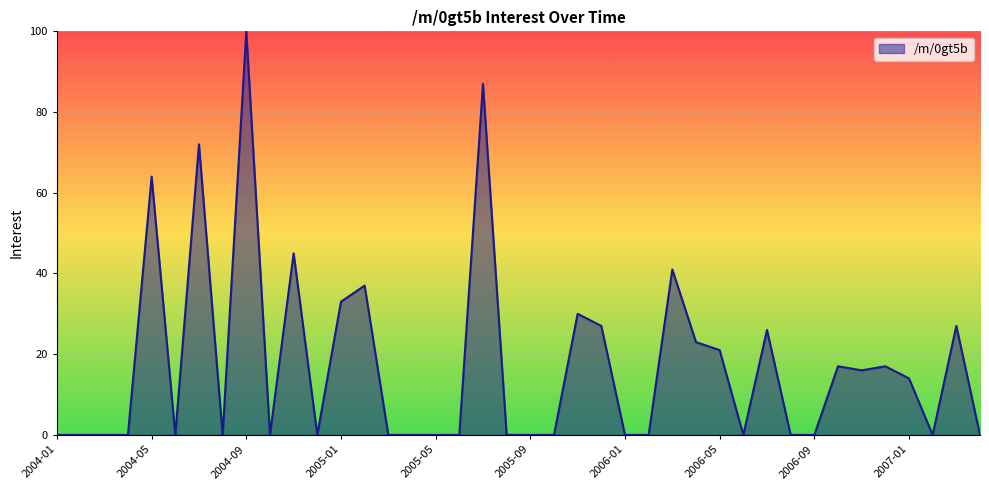

What is the maximum value shown in the chart?

100